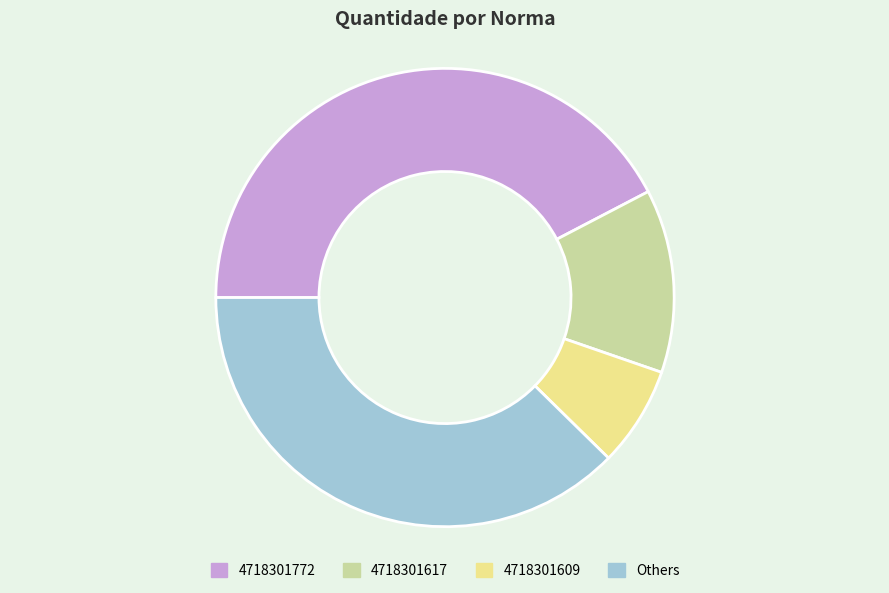

Is it true that 4718301609 is 7% of the pie?

True